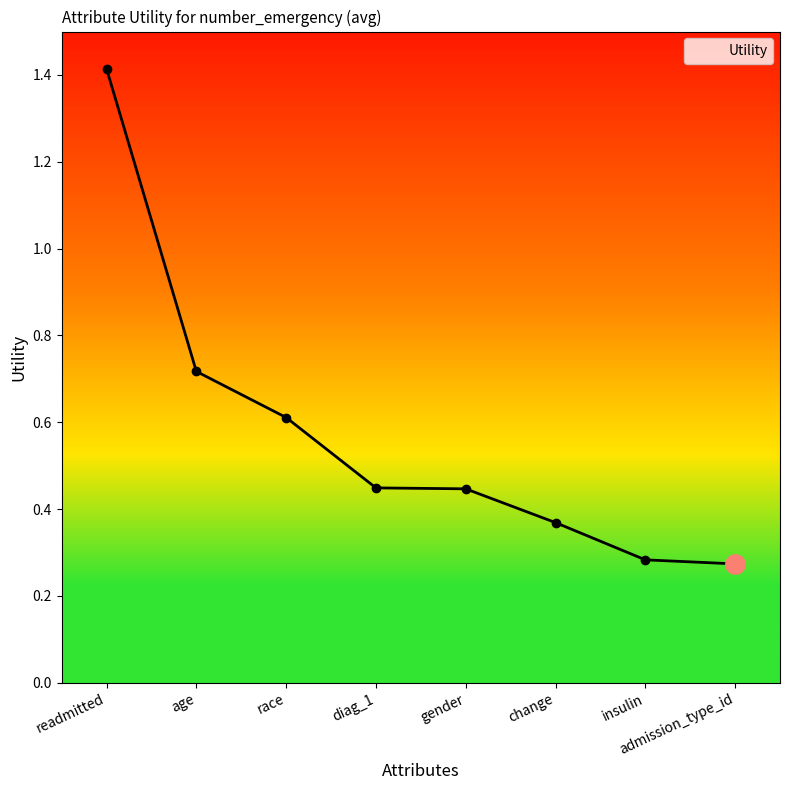

Which category has the highest value across all series?

readmitted